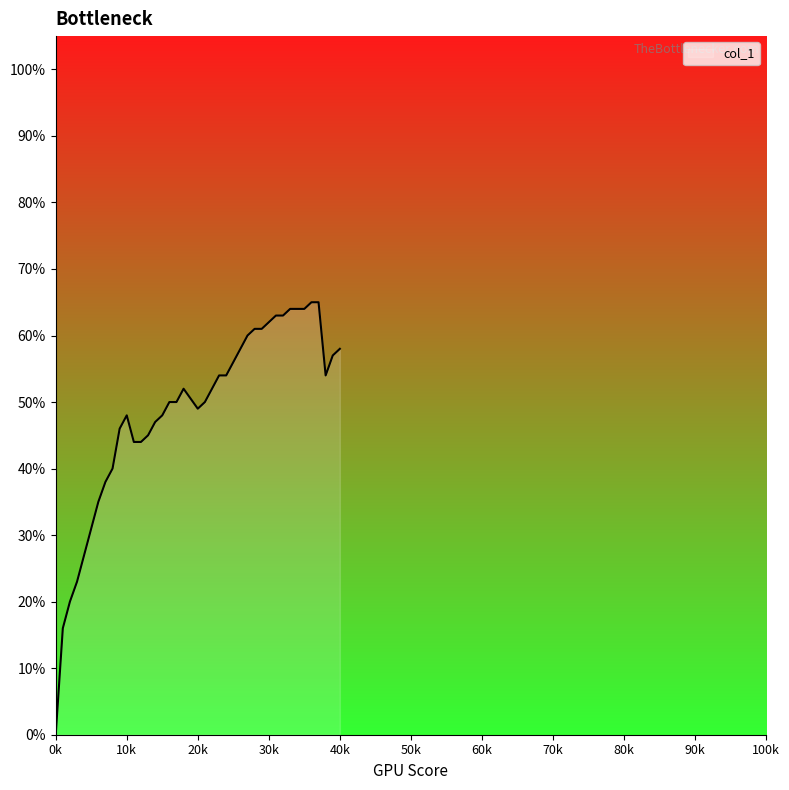

Does the chart display data point markers on the line(s)?

No